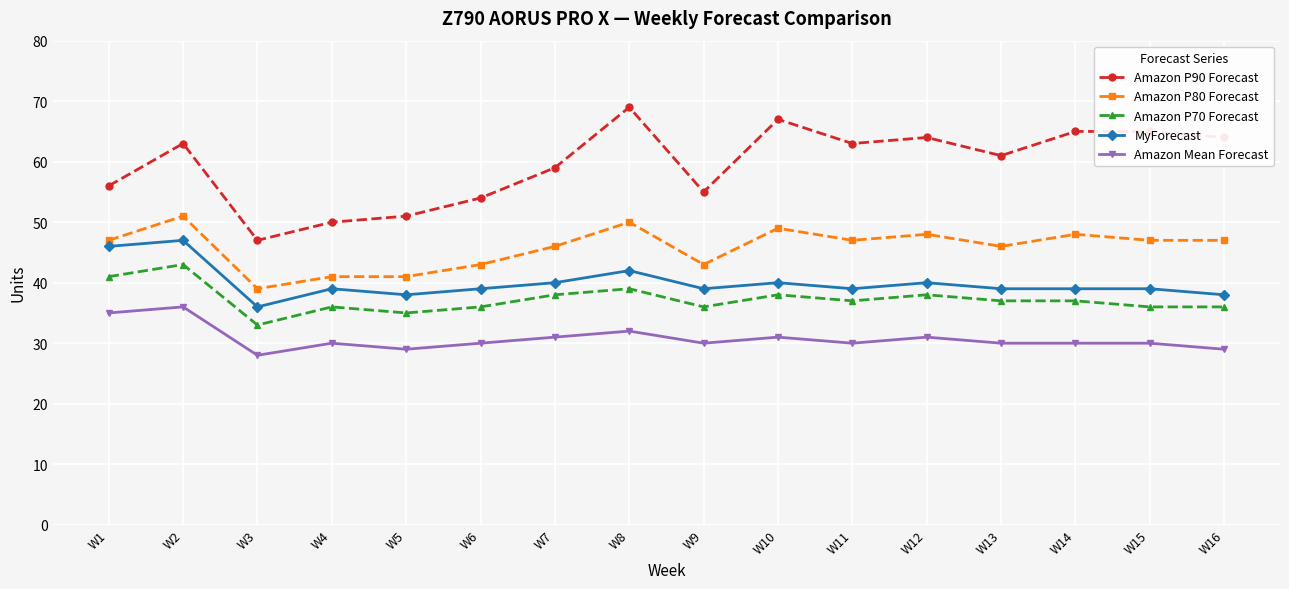

True or false: Amazon P80 Forecast and Amazon Mean Forecast cross at least once.

False